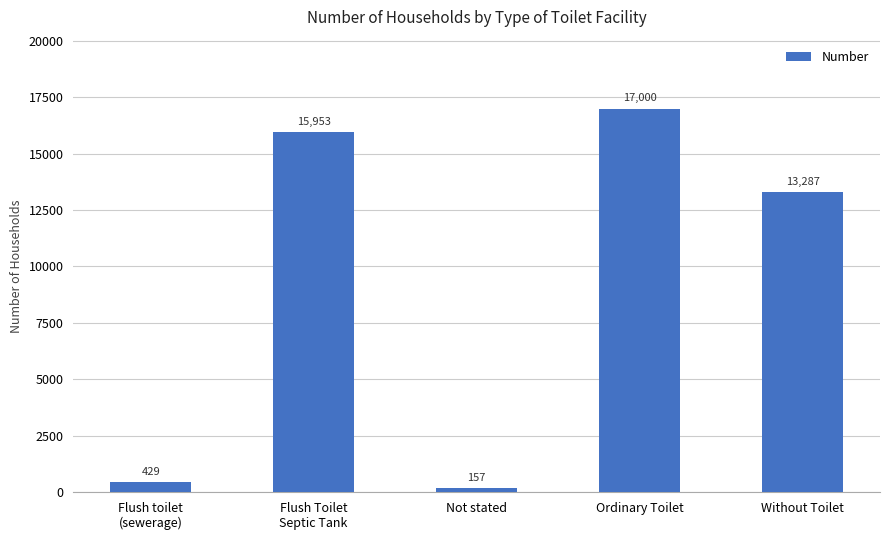

At which label is the value closest to 8578?

Without Toilet